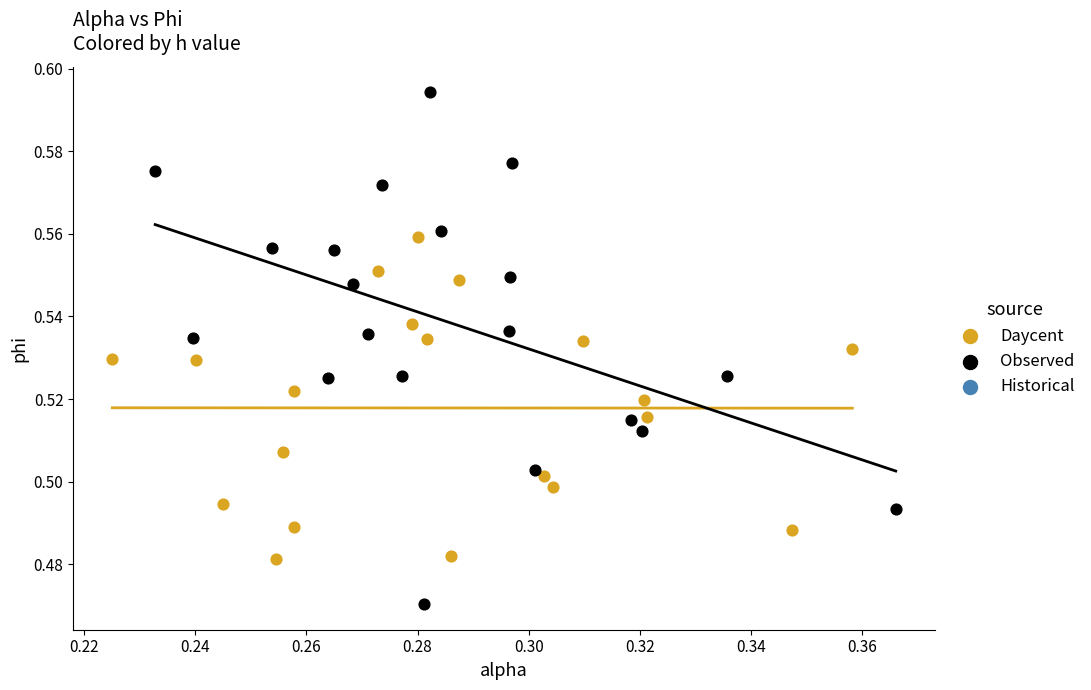

Which series reaches the minimum Y coordinate?

Observed